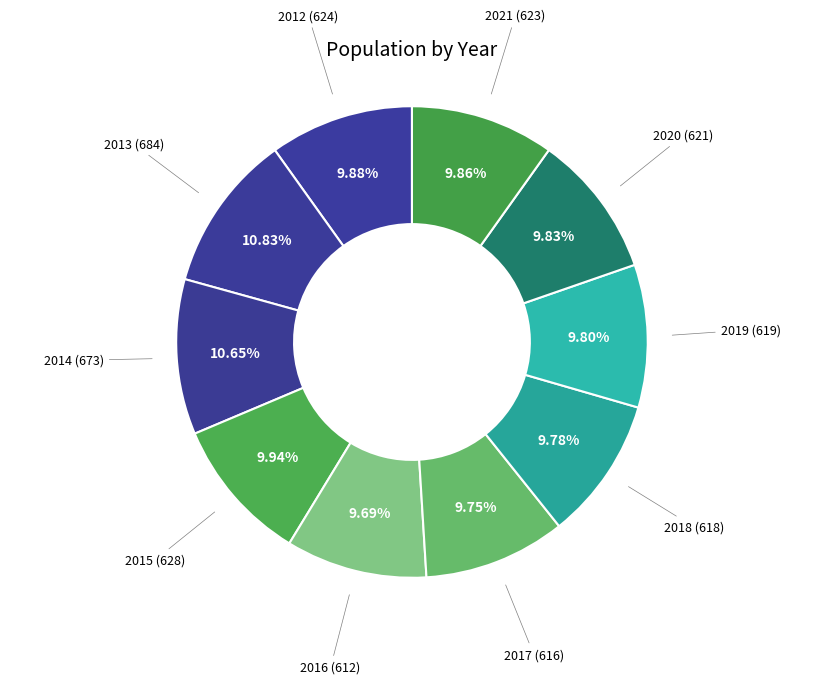

Count the number of slices in the pie.

10